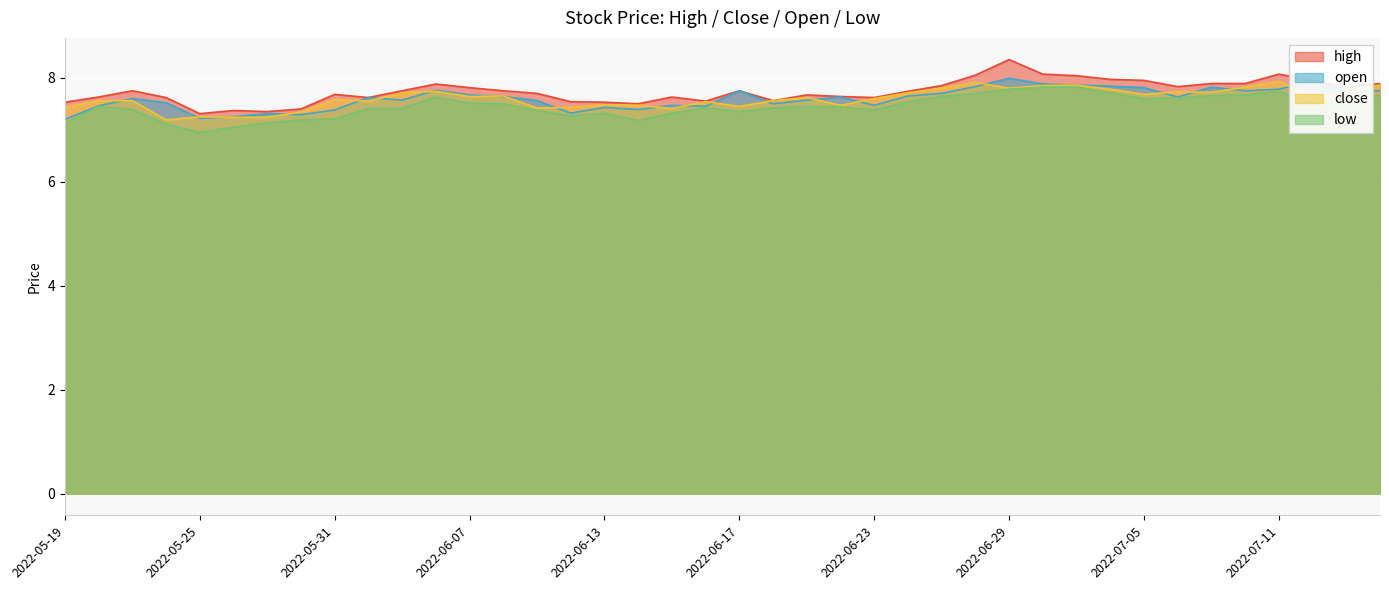

At which category does close reach its first local valley?

2022-05-24